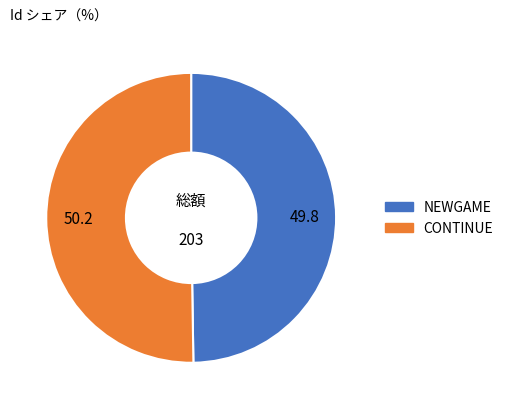

Count the number of slices in the pie.

2